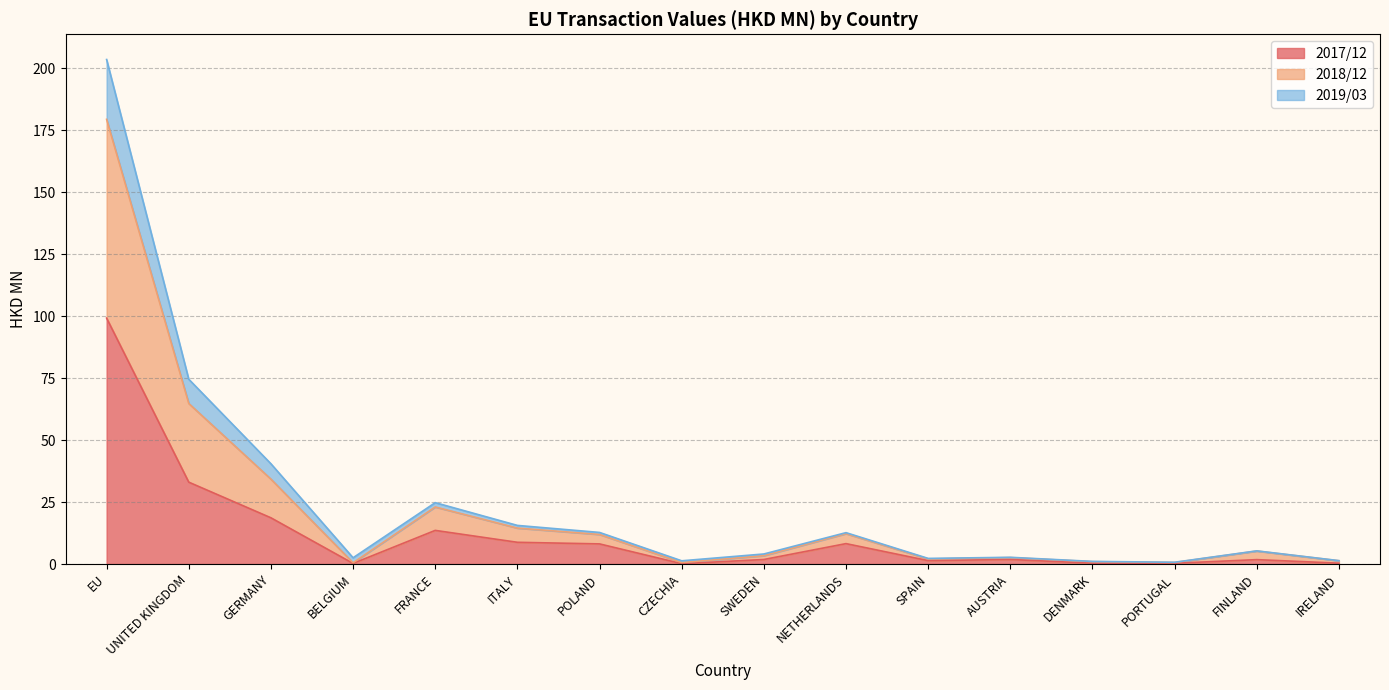

The value of 201812 at BELGIUM is 1.3. True or false?

False